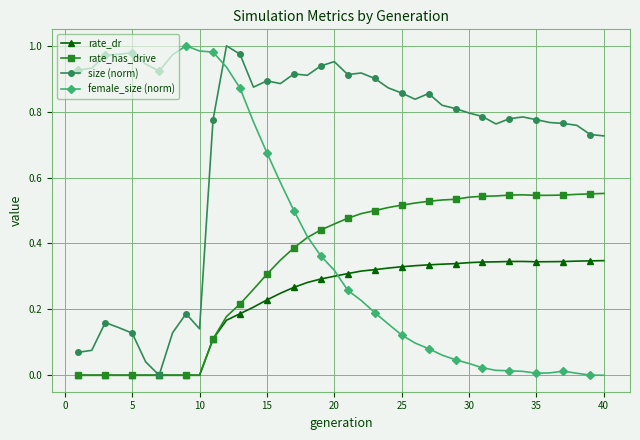

True or false: female_size (norm) has more than 2 points higher than both neighbors.

True